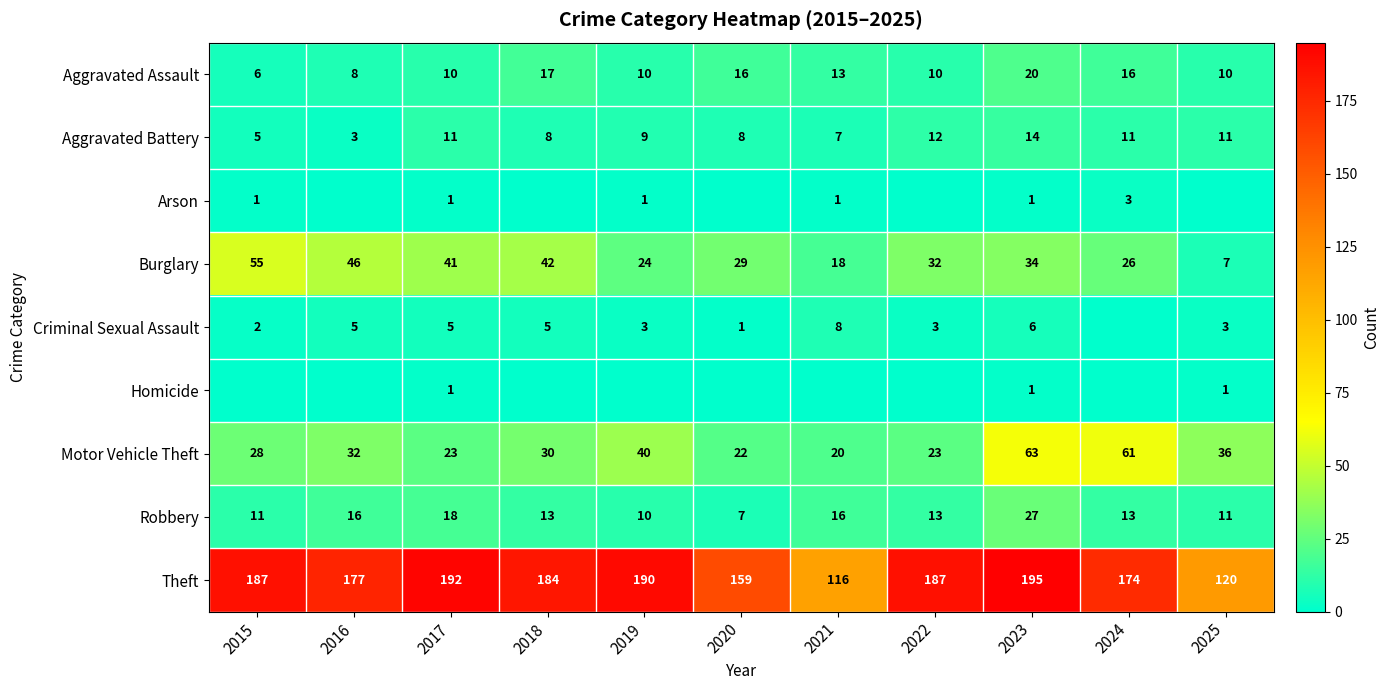

What is the spread (max minus min) of values at 2023?

194